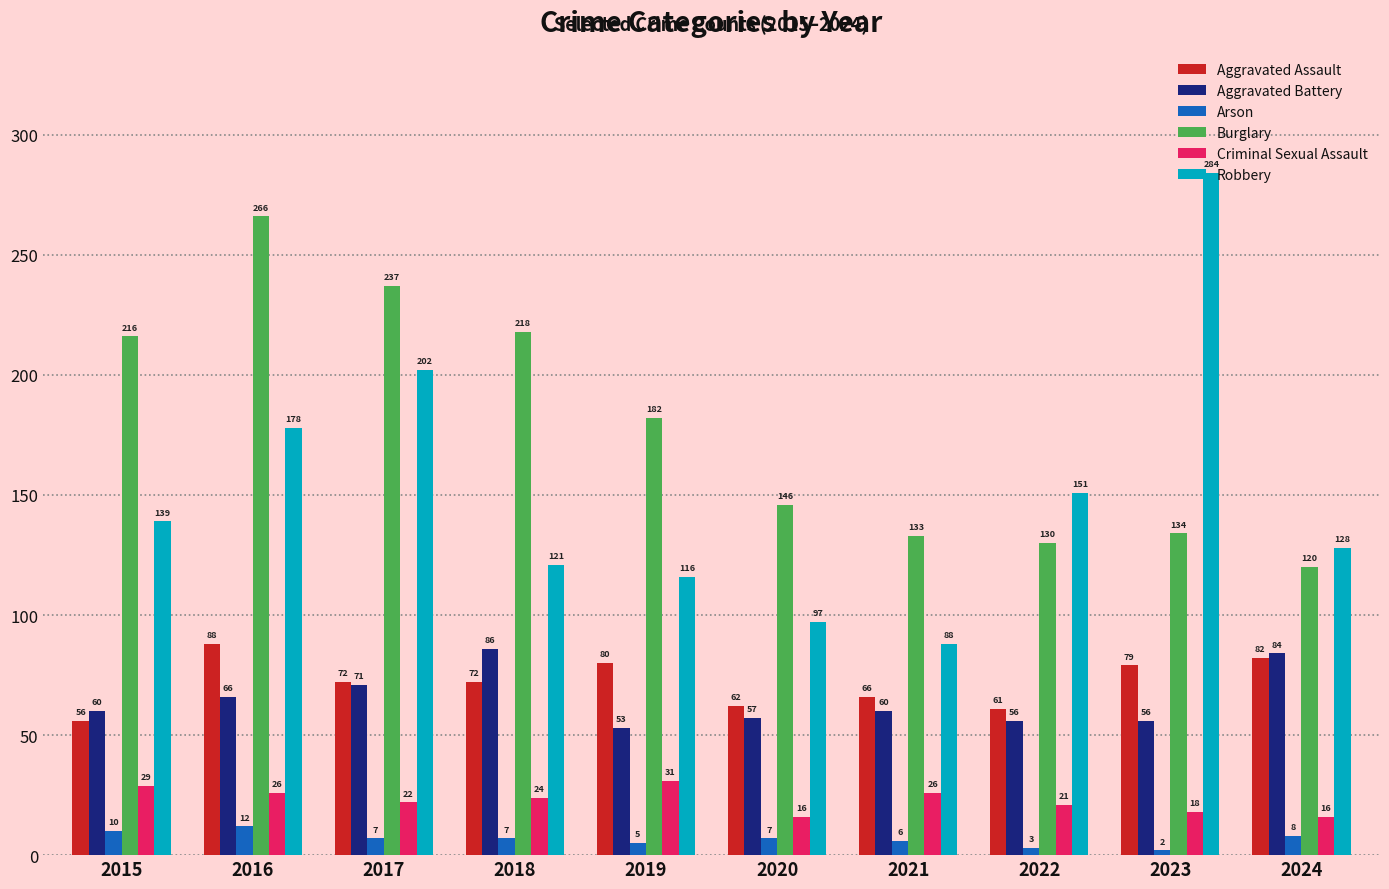

Rank the series by their maximum value, from highest to lowest.

Robbery, Burglary, Aggravated Assault, Aggravated Battery, Criminal Sexual Assault, Arson